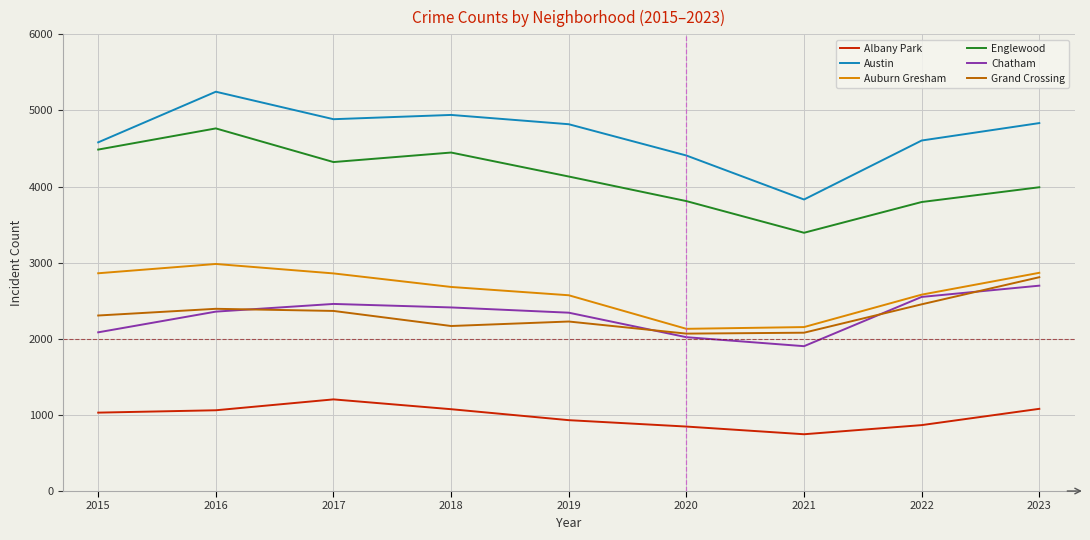

What is the lowest value of the Chatham series?

1903